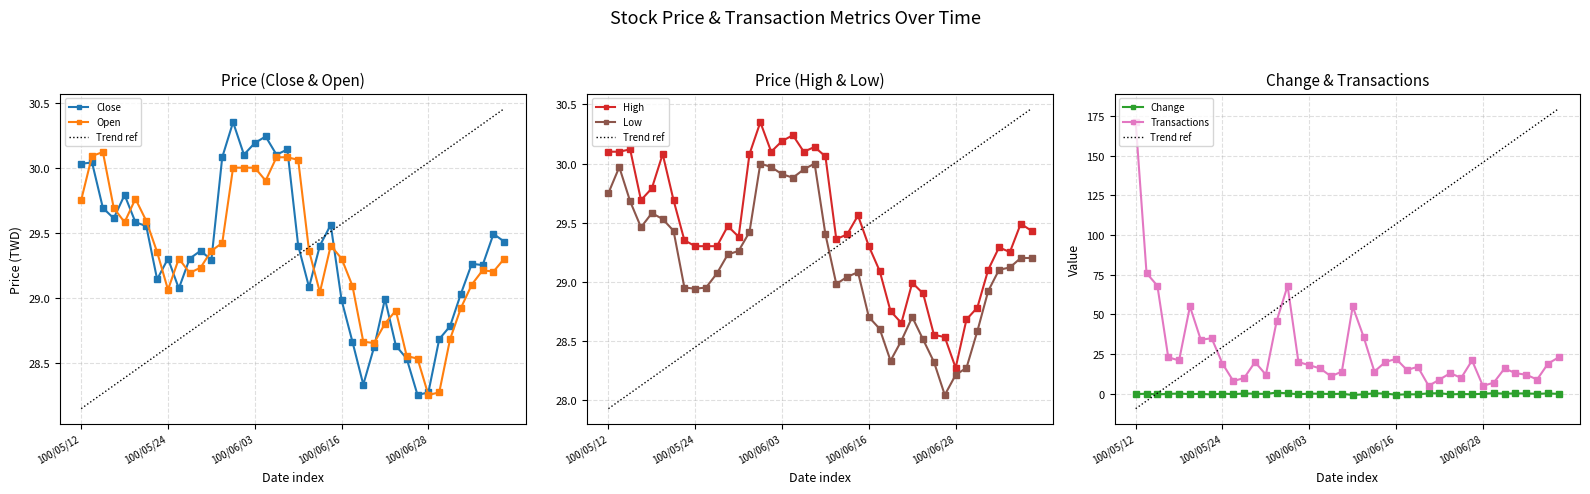

What are all the series names shown in the legend?

Close, Open, High, Low, Change, Transactions